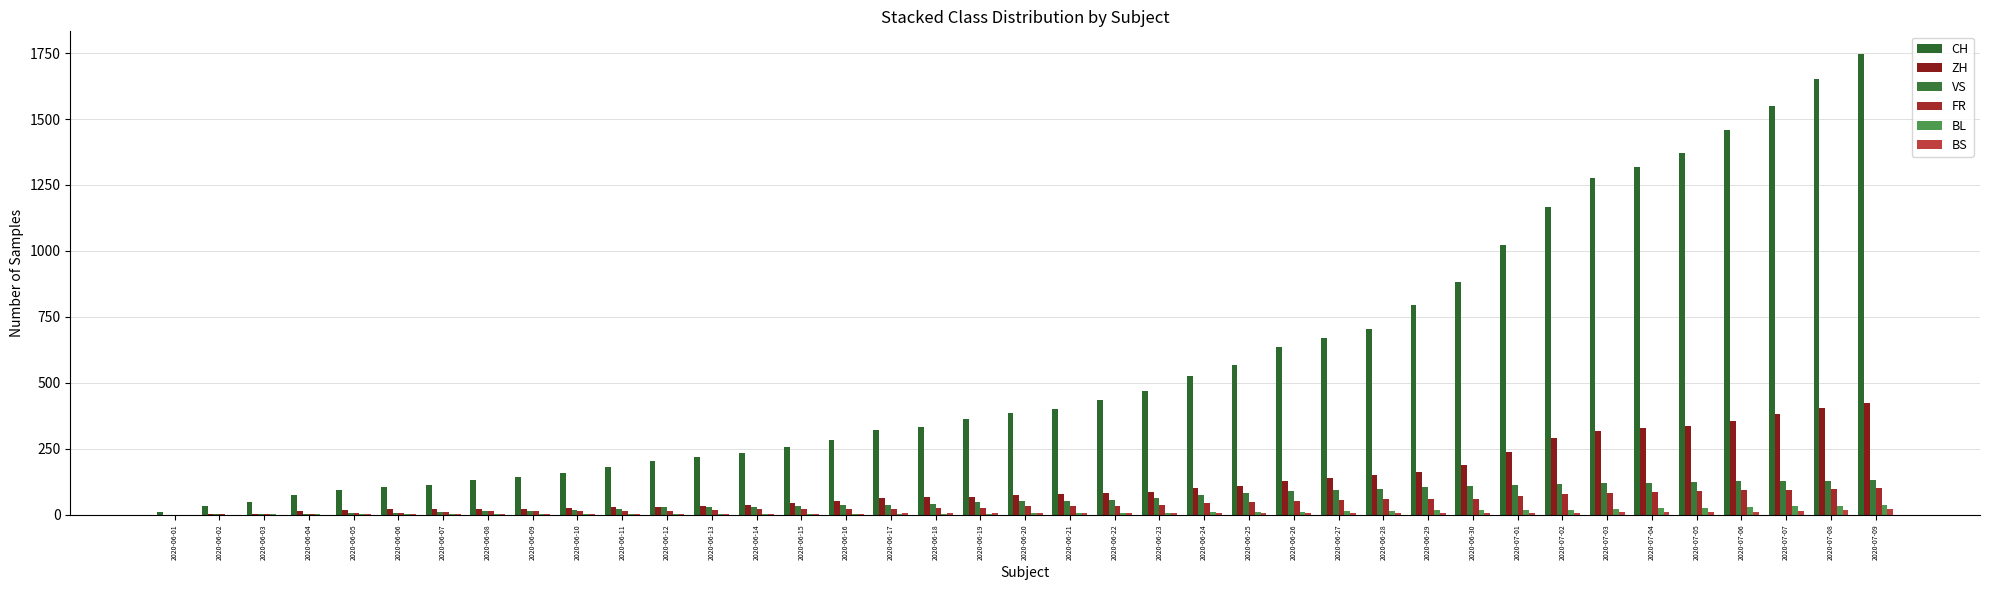

What value does the BL series have at 2020-07-07, to the nearest 5?

30